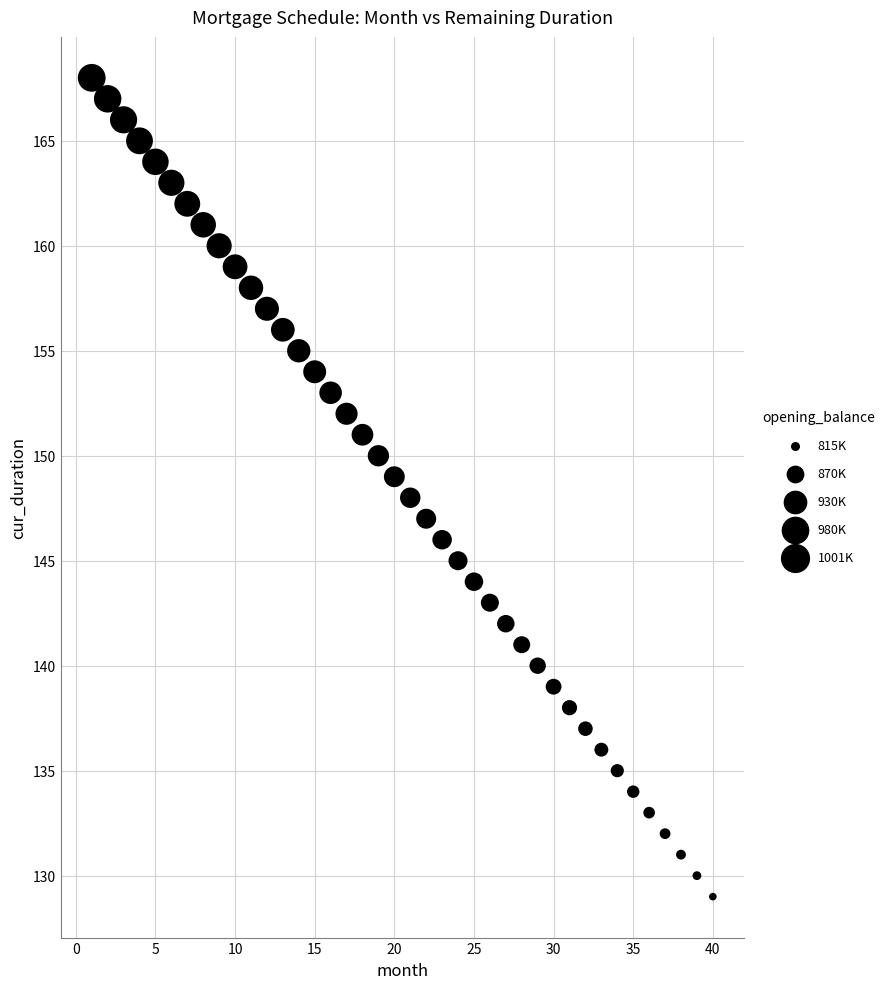

What is the range of X values (max minus min)?

39